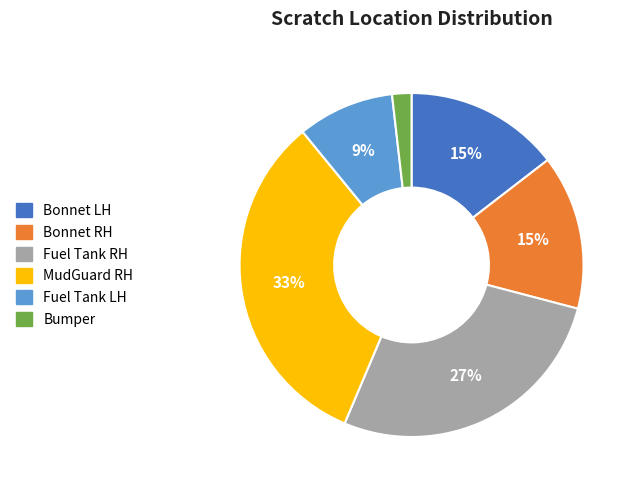

Does MudGuard RH account for over 50% of the chart?

No